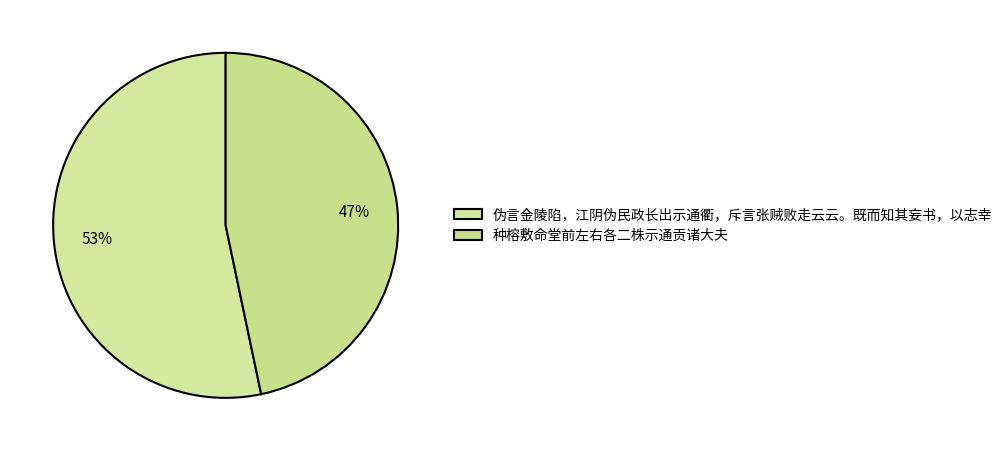

Rank the categories by value from lowest to highest.

种榕敷命堂前左右各二株示通贡诸大夫, 伪言金陵陷，江阴伪民政长出示通衢，斥言张贼败走云云。既而知其妄书，以志幸